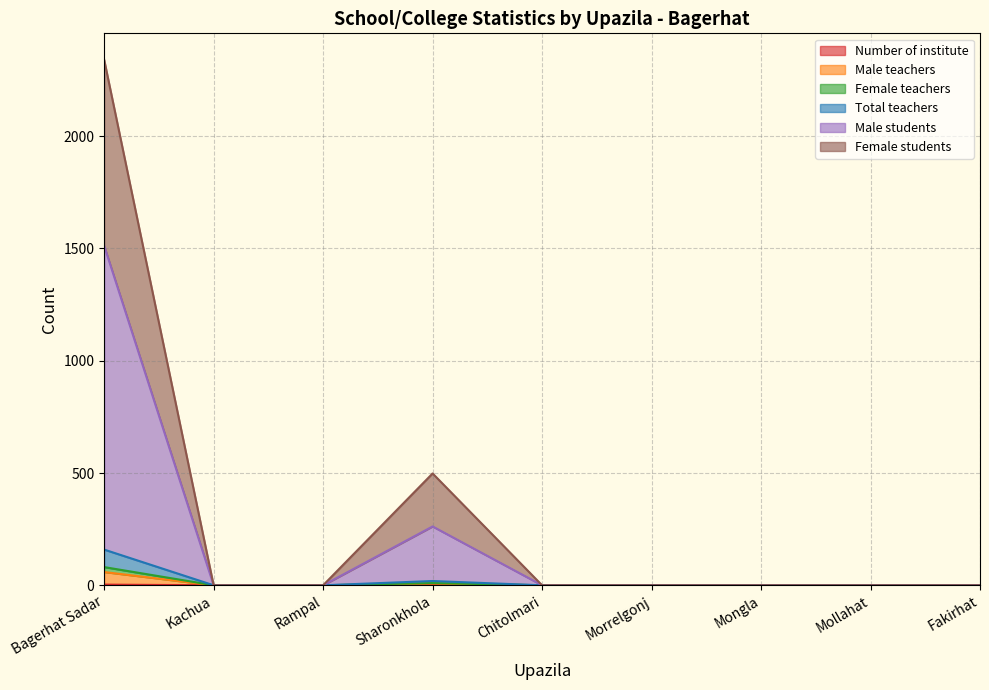

Rank the categories by Male teachers value from highest to lowest.

Bagerhat Sadar, Sharonkhola, Kachua, Rampal, Chitolmari, Morrelgonj, Mongla, Mollahat, Fakirhat